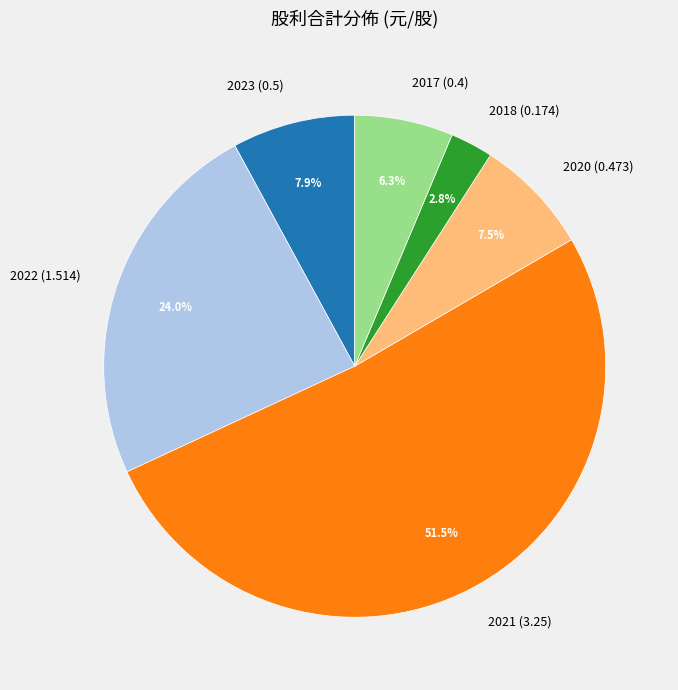

To the nearest percent, what percentage of the pie is 2018 (0.174)?

3%